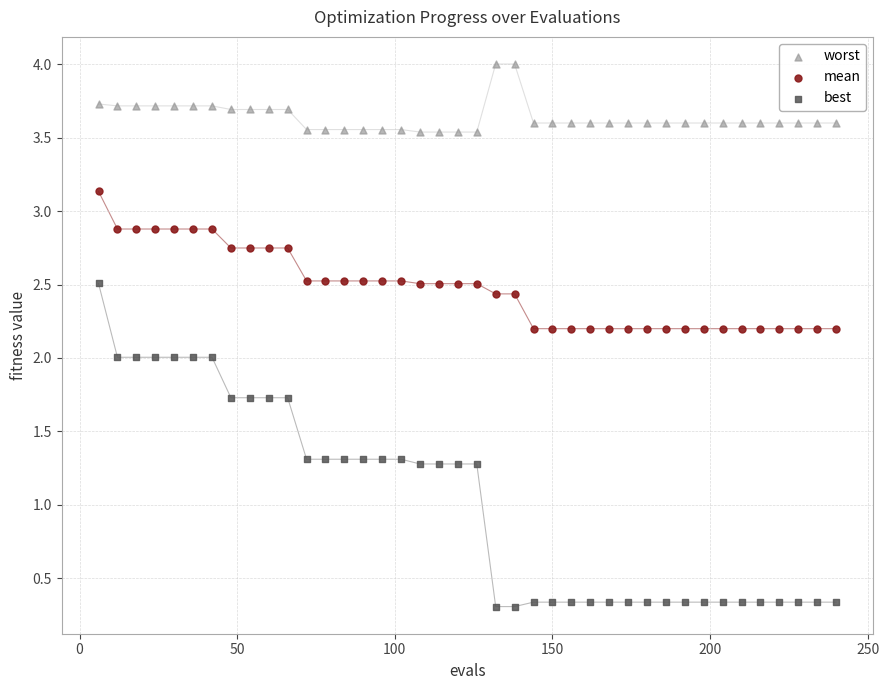

Which series has the widest spread of Y values?

best